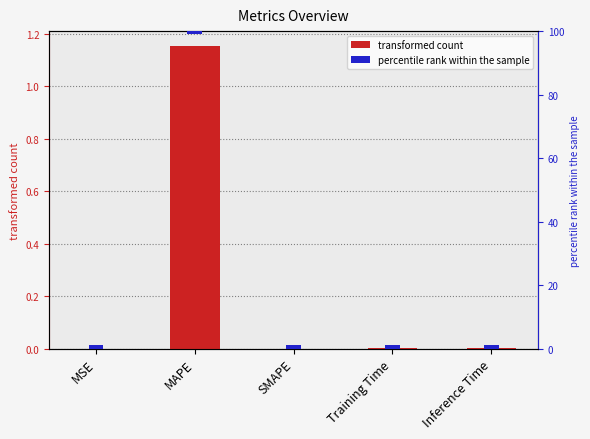

The value of percentile rank within the sample at SMAPE is 2.0. True or false?

True